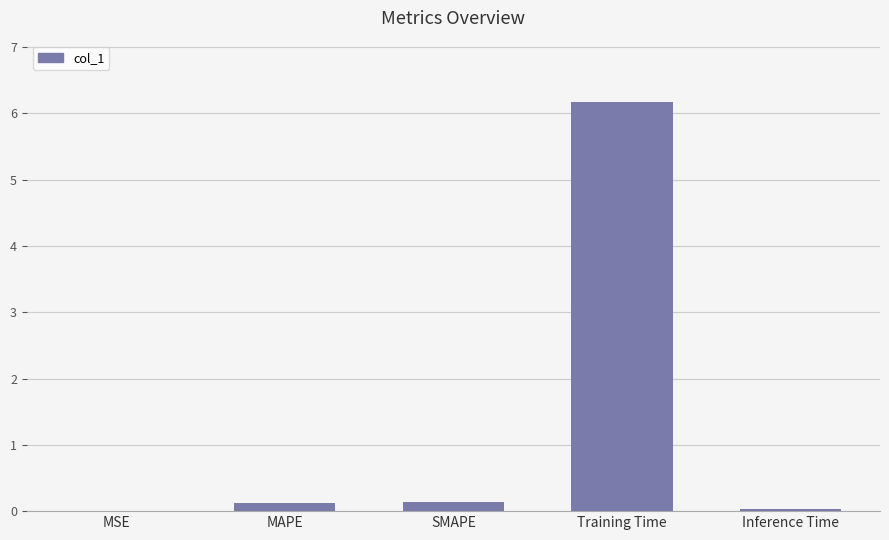

Which category has the highest value across all series?

Training Time